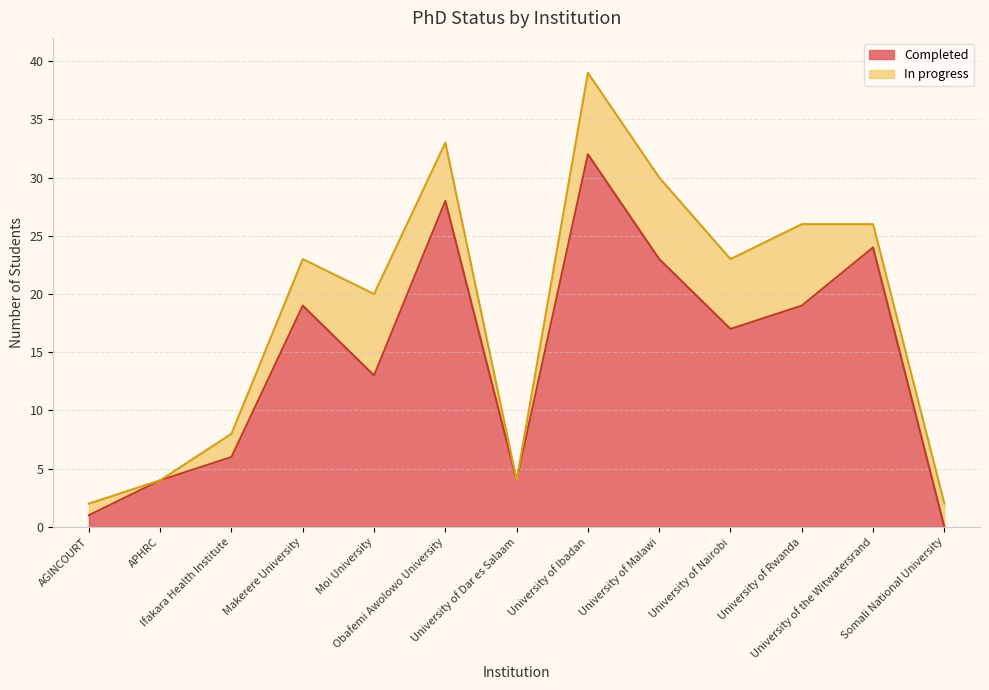

What position from the right is APHRC?

12